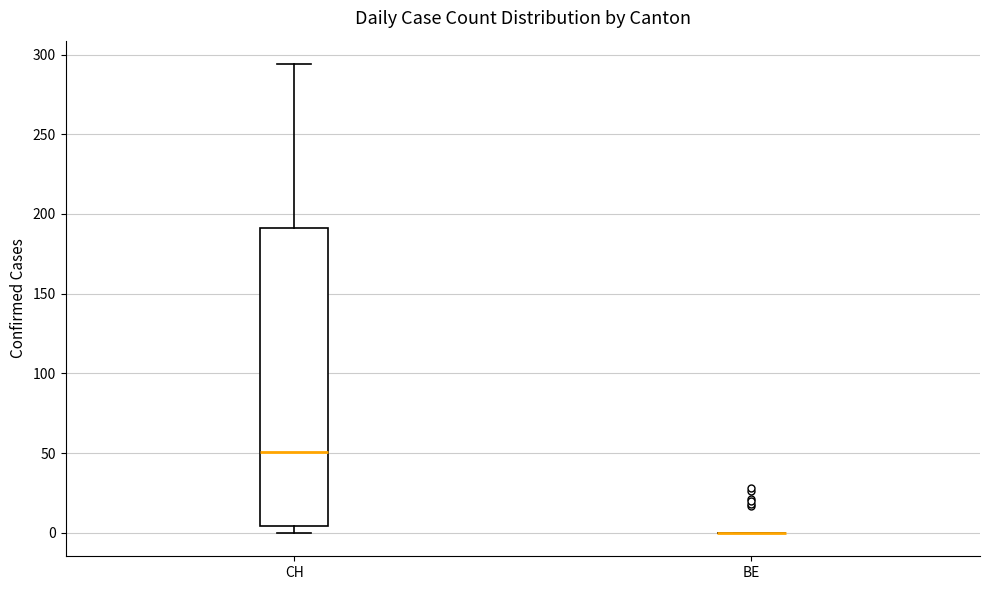

Which box is the tallest, from its lower edge to its upper edge?

CH